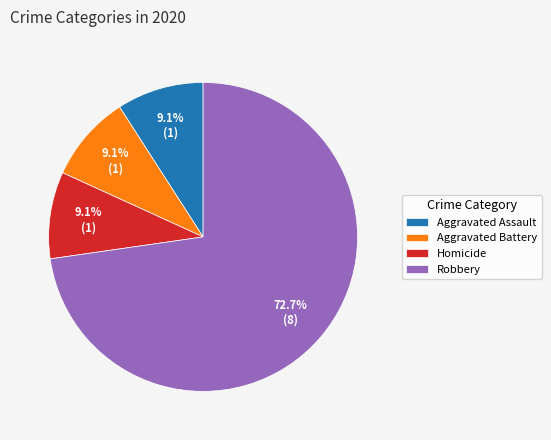

Count the number of slices in the pie.

4